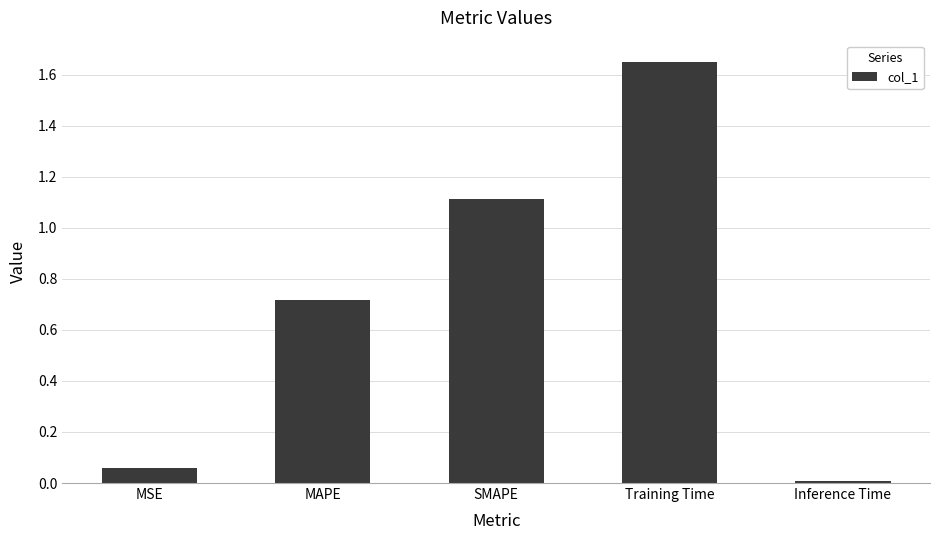

What is the change in value from MSE to SMAPE?

+1.1